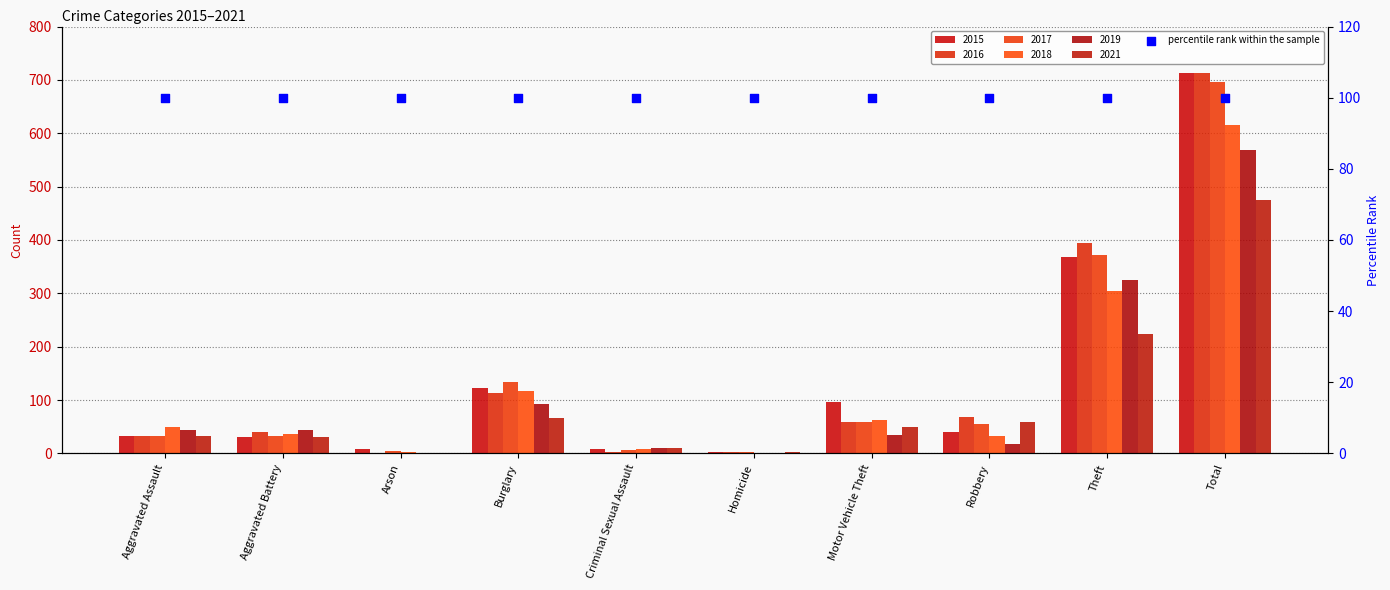

Which series contains the highest Y value?

2015